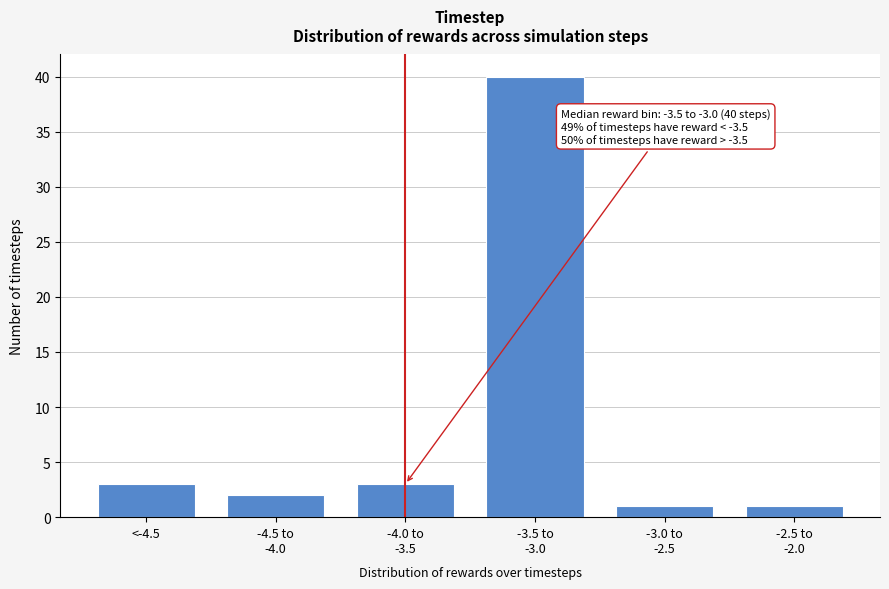

Reading left to right, extract all data points from this chart.

3	2	3	40	1	1